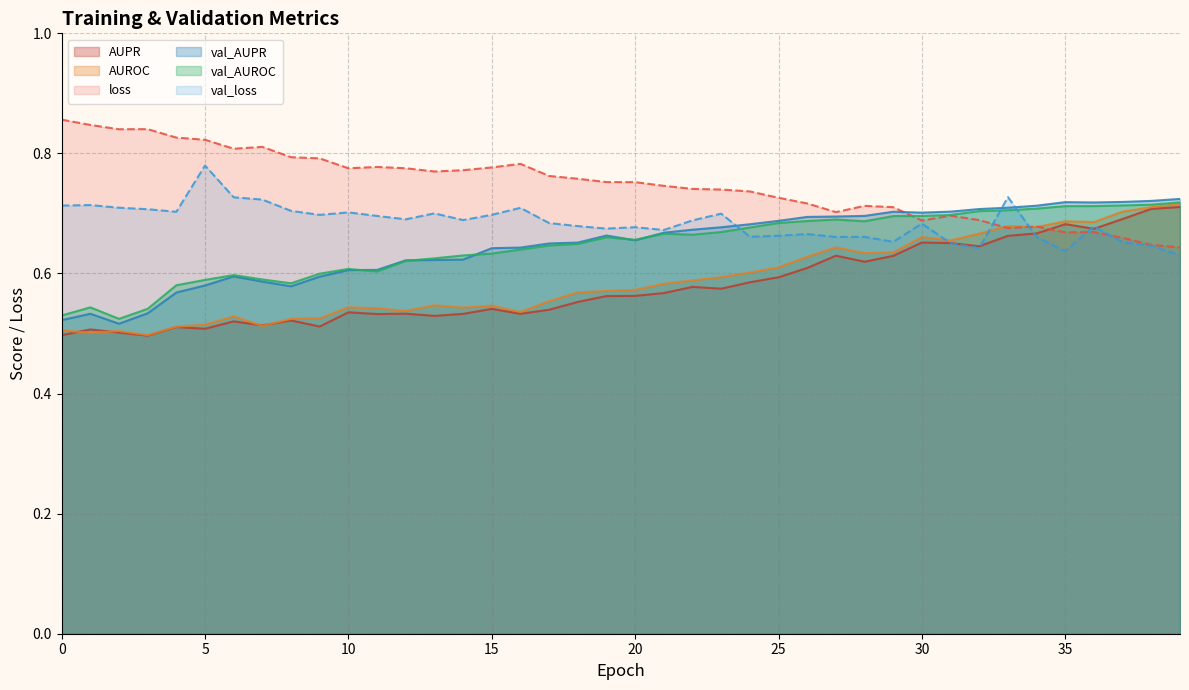

Is the value of loss at 10 greater than the value of AUROC at 36?

Yes